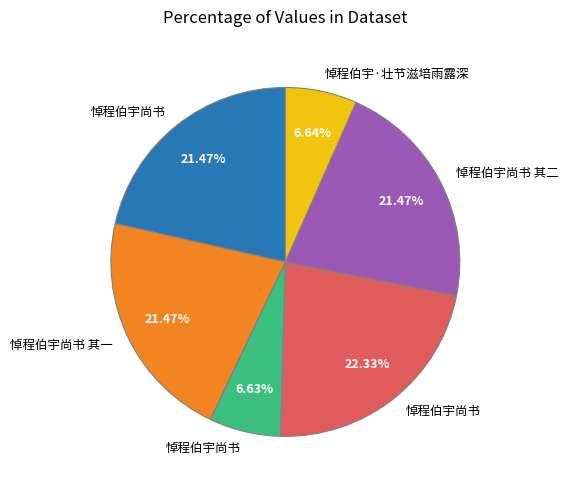

Is there a majority slice in this chart?

No